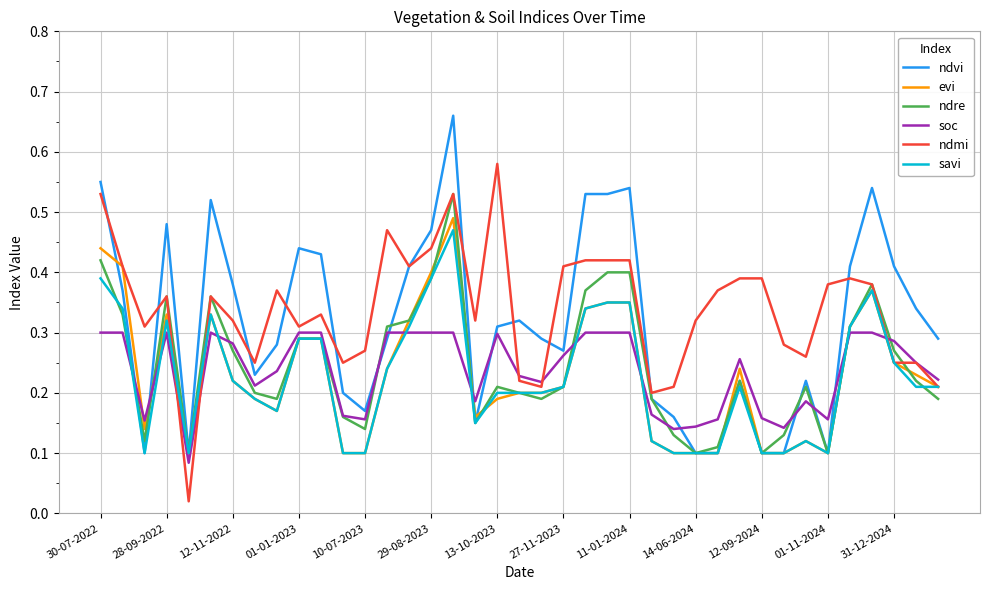

Is the value of soc at 31-12-2024 greater than the value of evi at 01-11-2024?

Yes